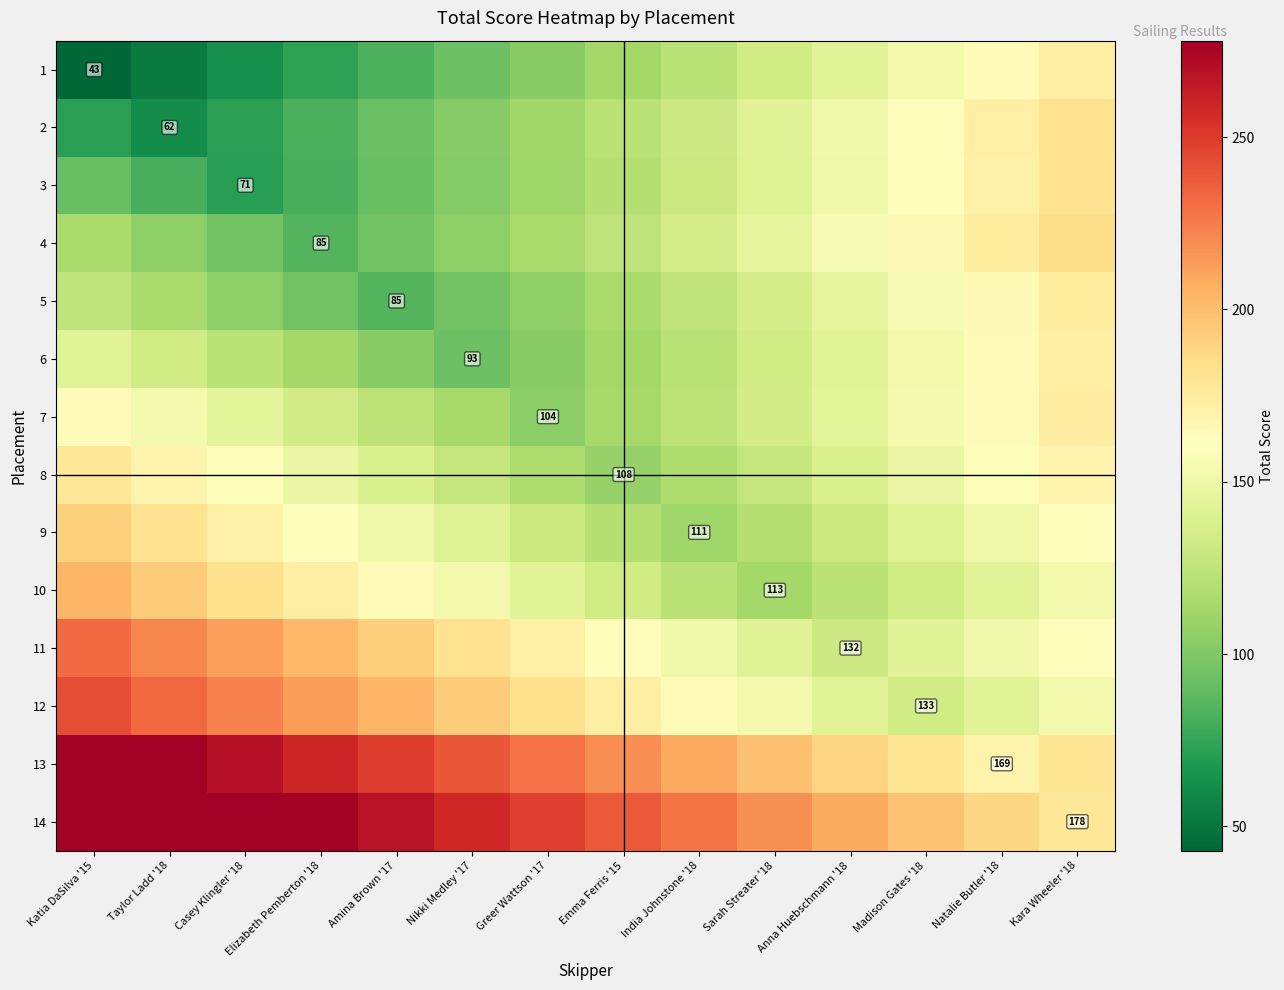

Read the 2 value at Katia DaSilva '15.

72